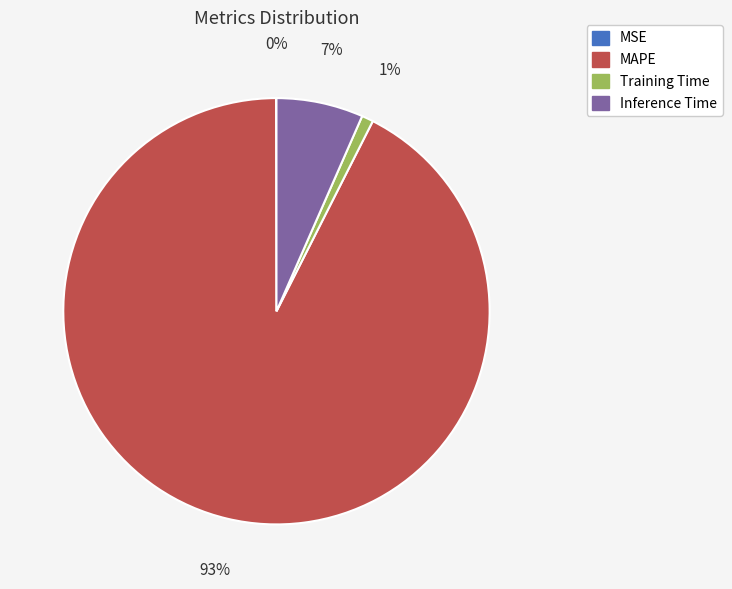

To the nearest percent, what percentage of the pie is Inference Time?

7%